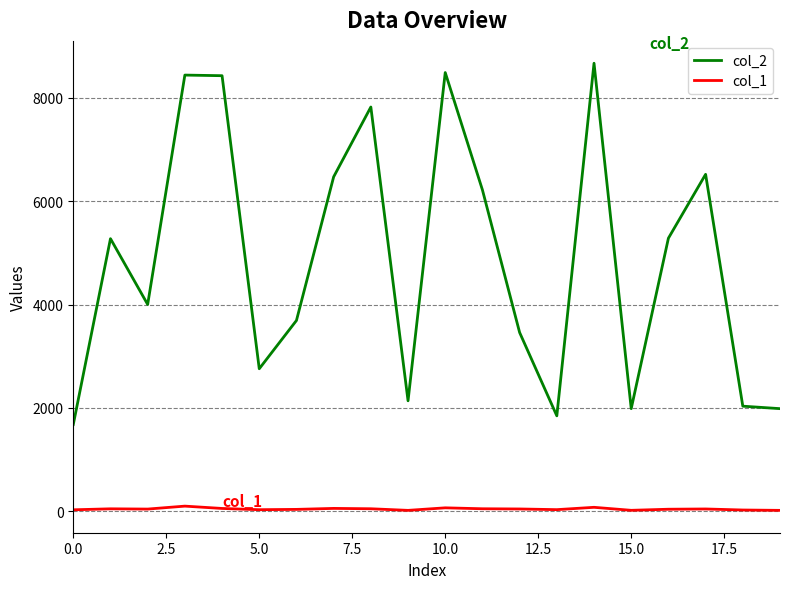

Which series has the largest total across all categories?

col_2